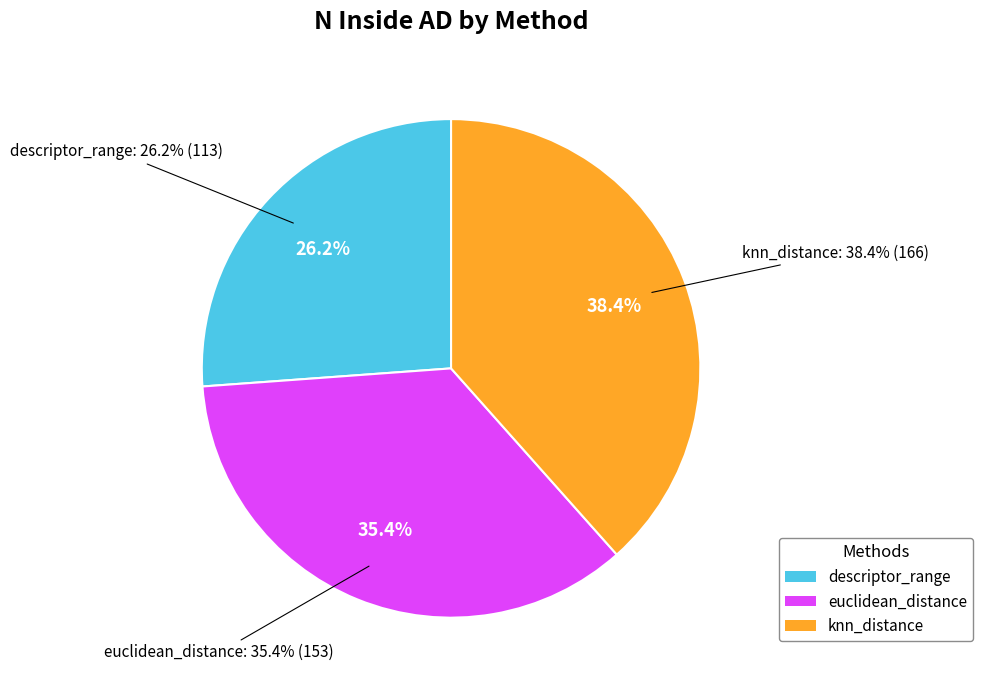

To the nearest percent, what is the difference between the knn_distance and descriptor_range slice percentages?

12%